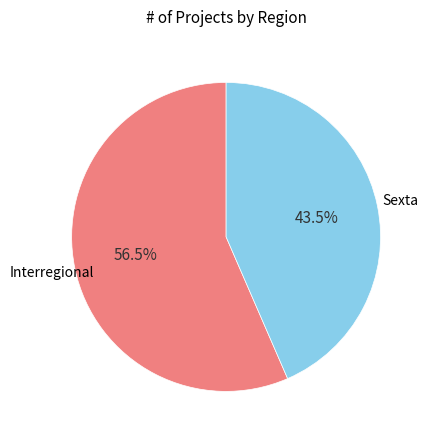

Is there any slice that represents more than half of the pie?

Yes